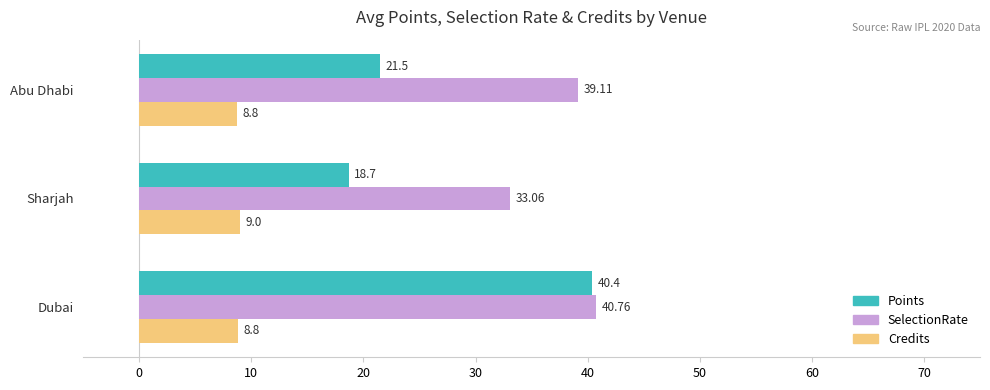

What is the greatest value displayed?

40.8